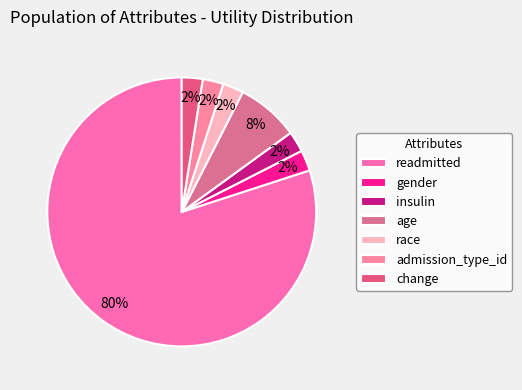

To the nearest percent, what is the combined percentage of readmitted and gender?

82%